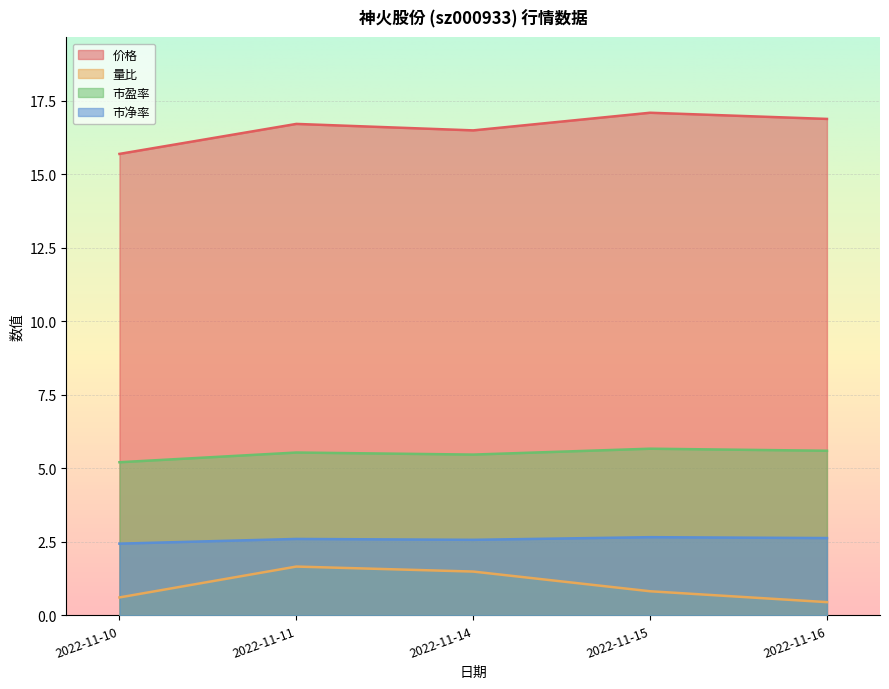

True or false: 价格 has more than 0 interior local peaks.

True